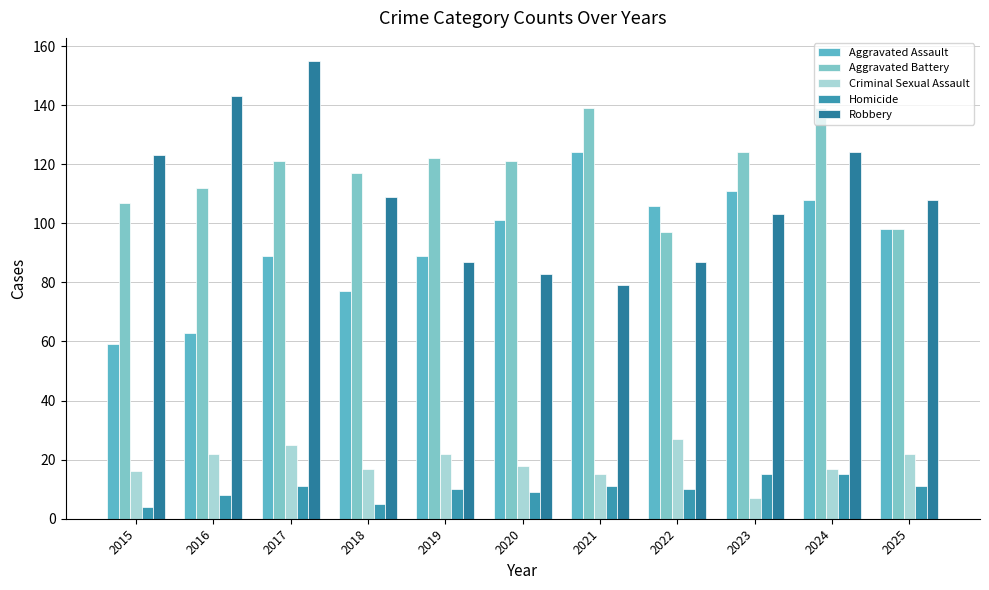

What value does the Homicide series have at 2020?

9